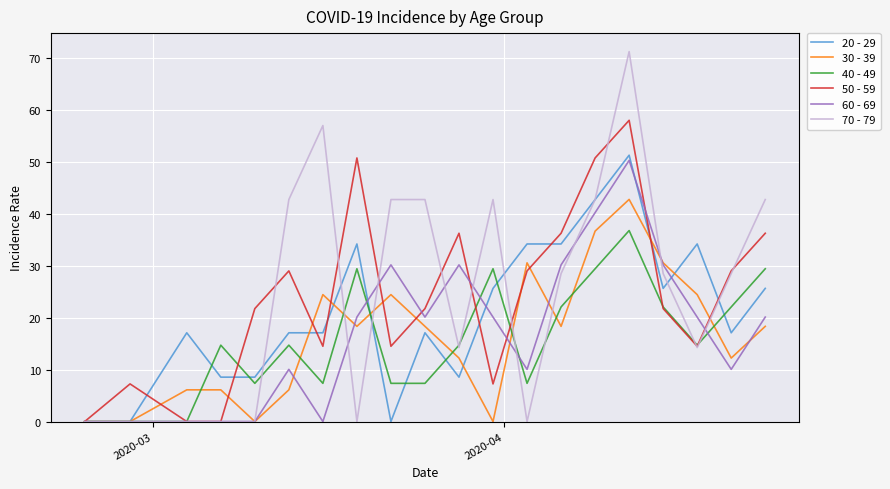

True or false: 30 - 39 has more than 0 interior local peaks.

True